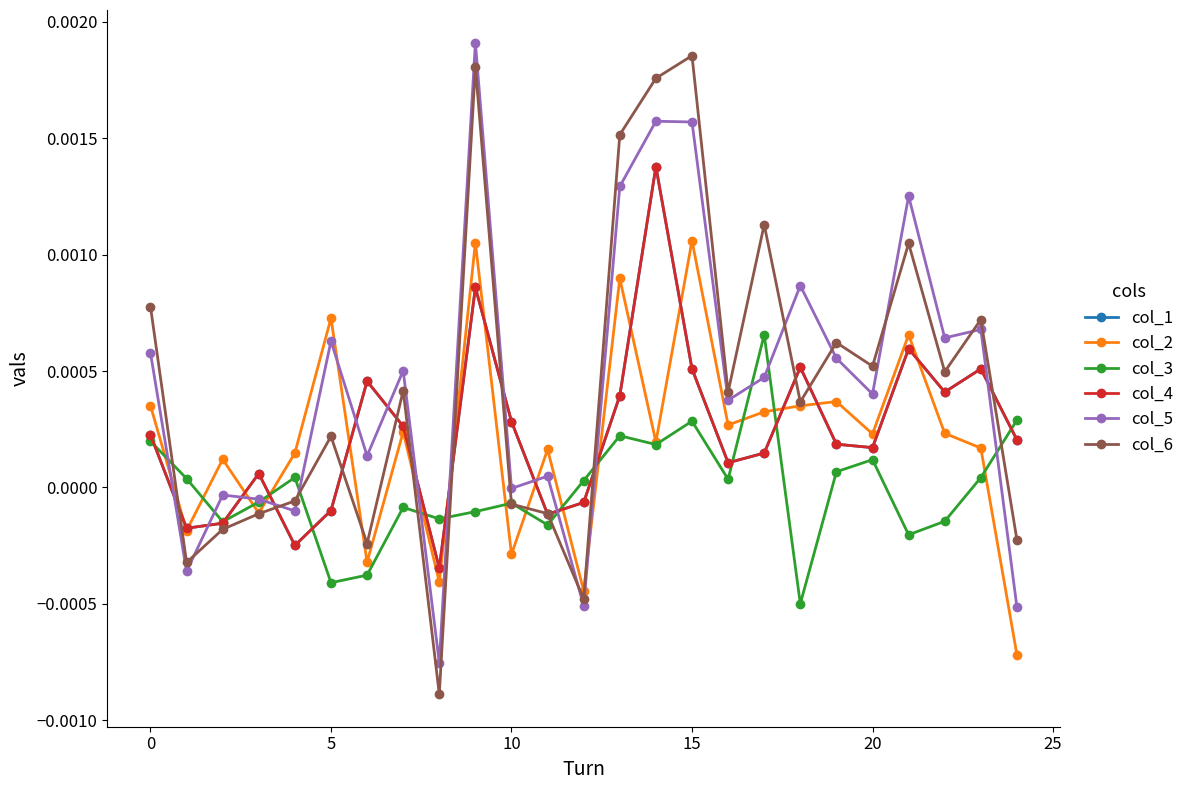

Which category has the highest value in the col_1 series?

14